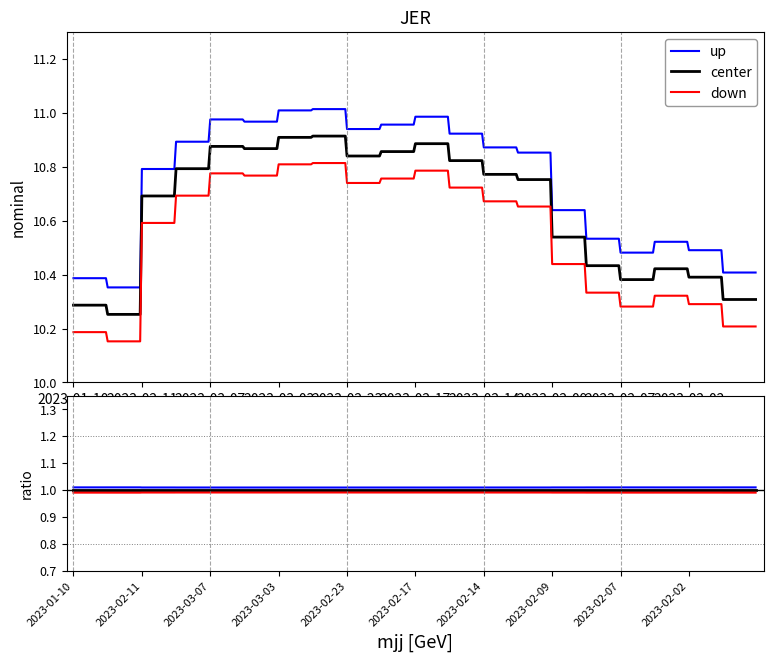

True or false: center has a value of 0.4 at 2023-02-23.

False